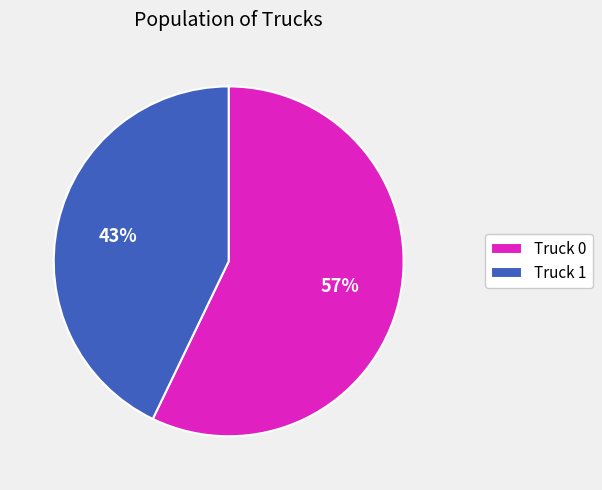

To the nearest percent, what is the difference between the Truck 0 and Truck 1 slice percentages?

14%